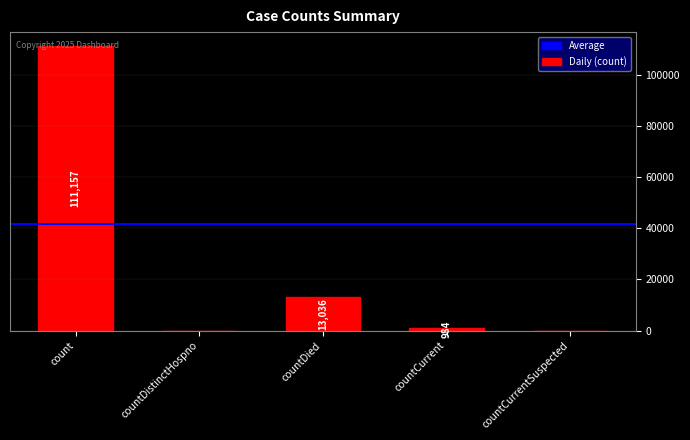

At which category does the chart reach its peak across all series?

count